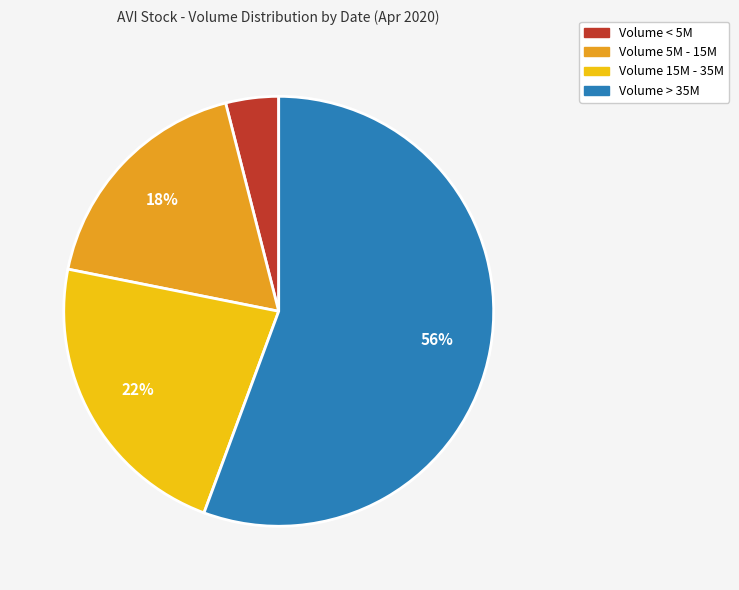

To the nearest percent, what is the difference between the largest and smallest slice percentages?

52%